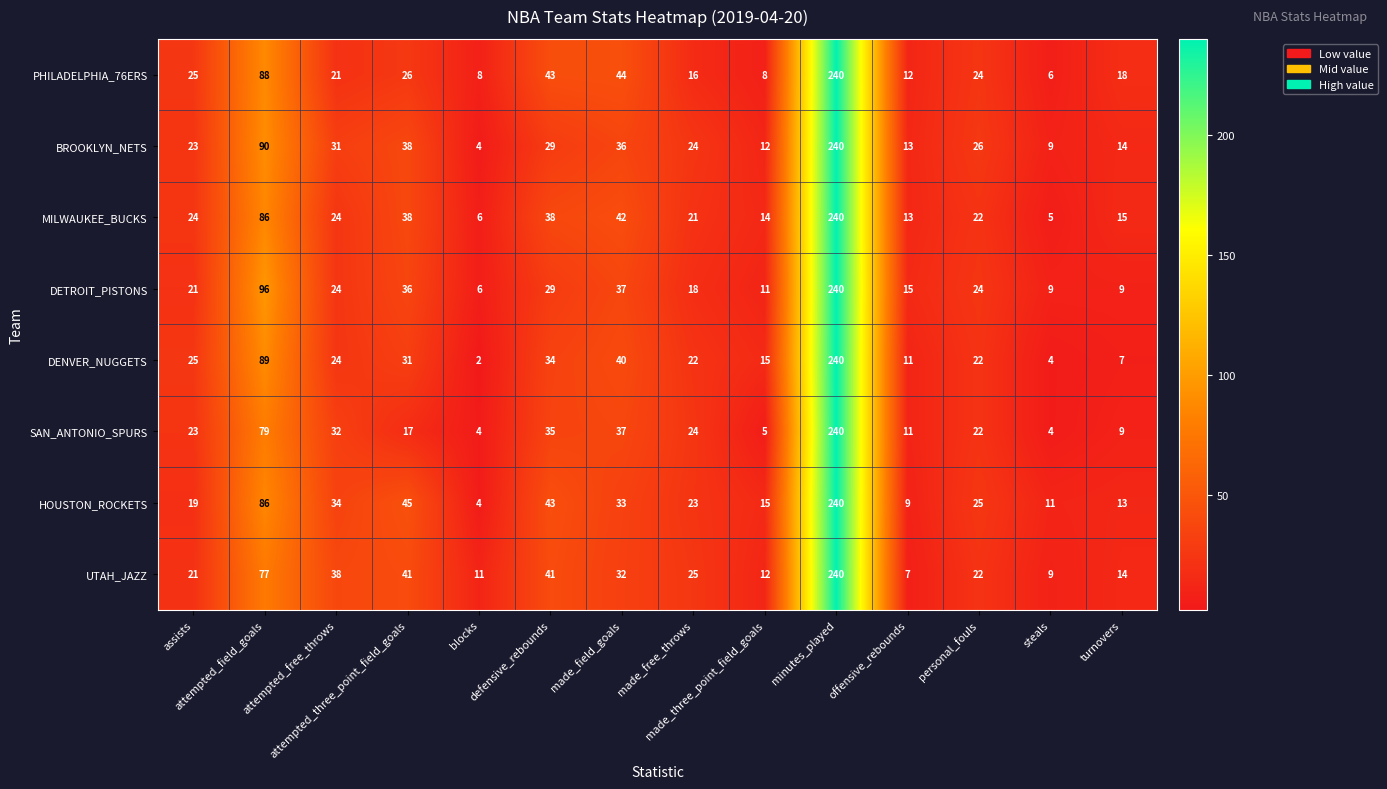

Which series has the largest total across all categories?

HOUSTON_ROCKETS